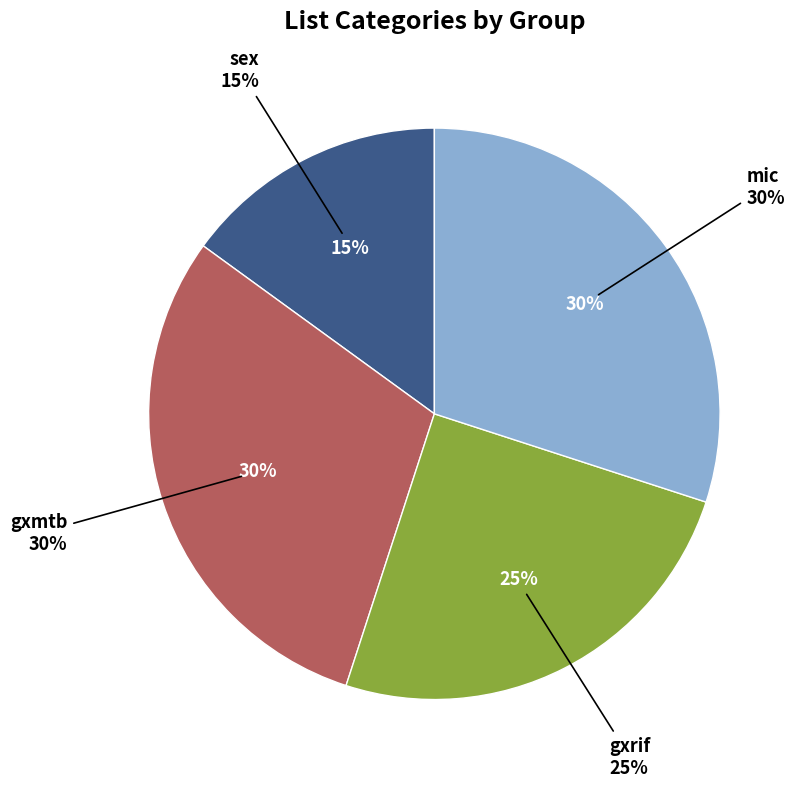

Does mic account for over 50% of the chart?

No